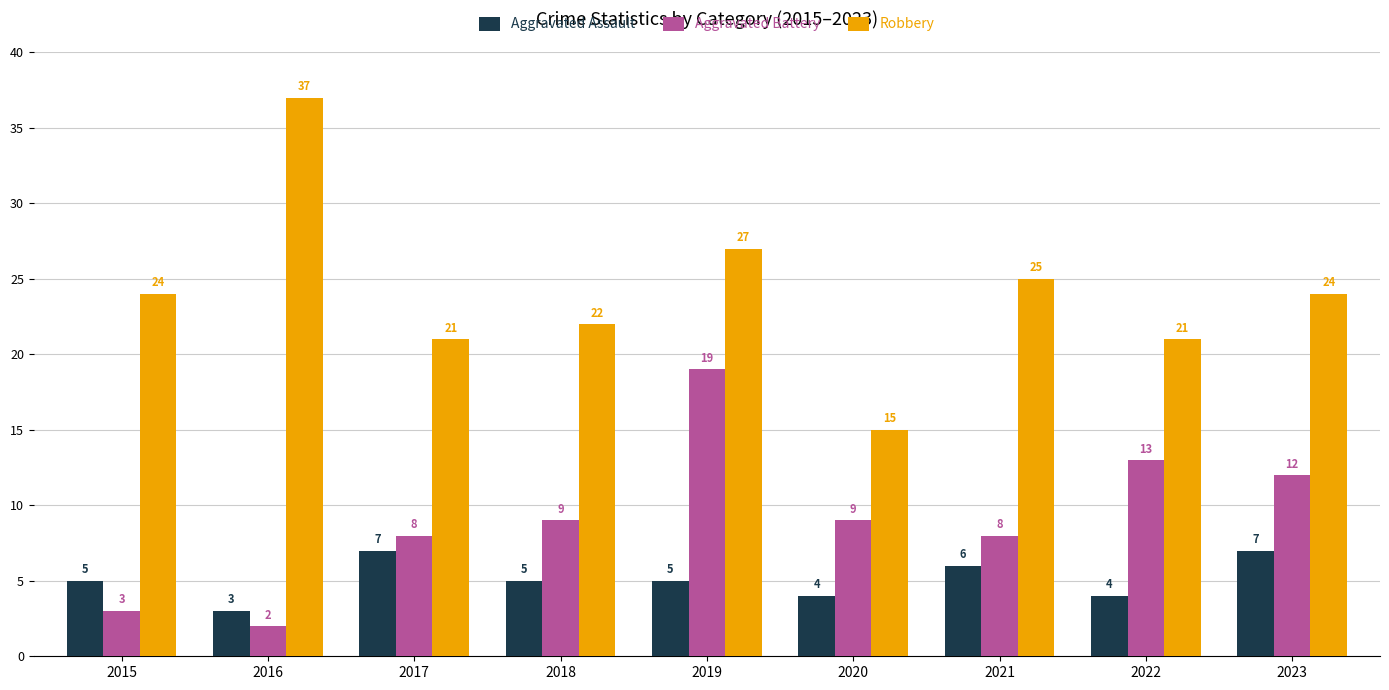

Is the value of Aggravated Battery at 2017 greater than the value of Aggravated Assault at 2021?

Yes